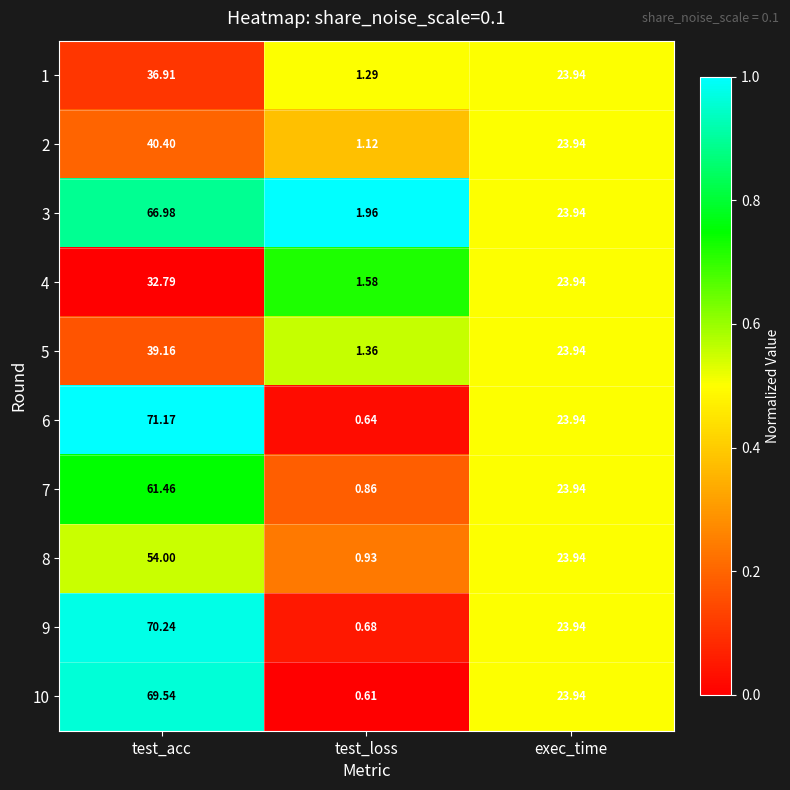

Where does the 10 series first go above 23?

test_acc